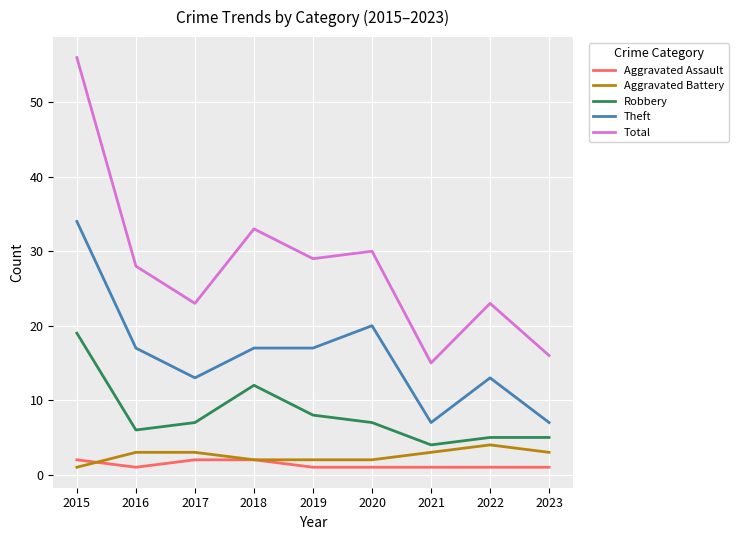

At which label does Total reach its peak?

2015